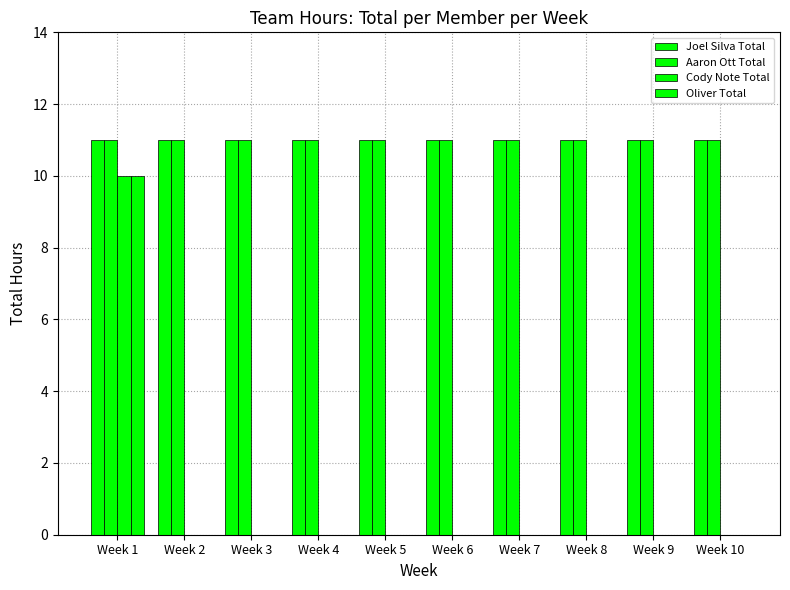

Which series has the largest total across all categories?

Joel Silva Total